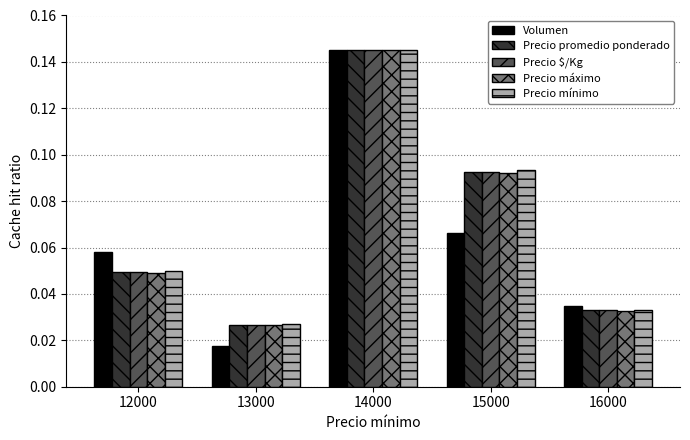

Is it true that Precio promedio ponderado equals 0.2 at 14000?

False